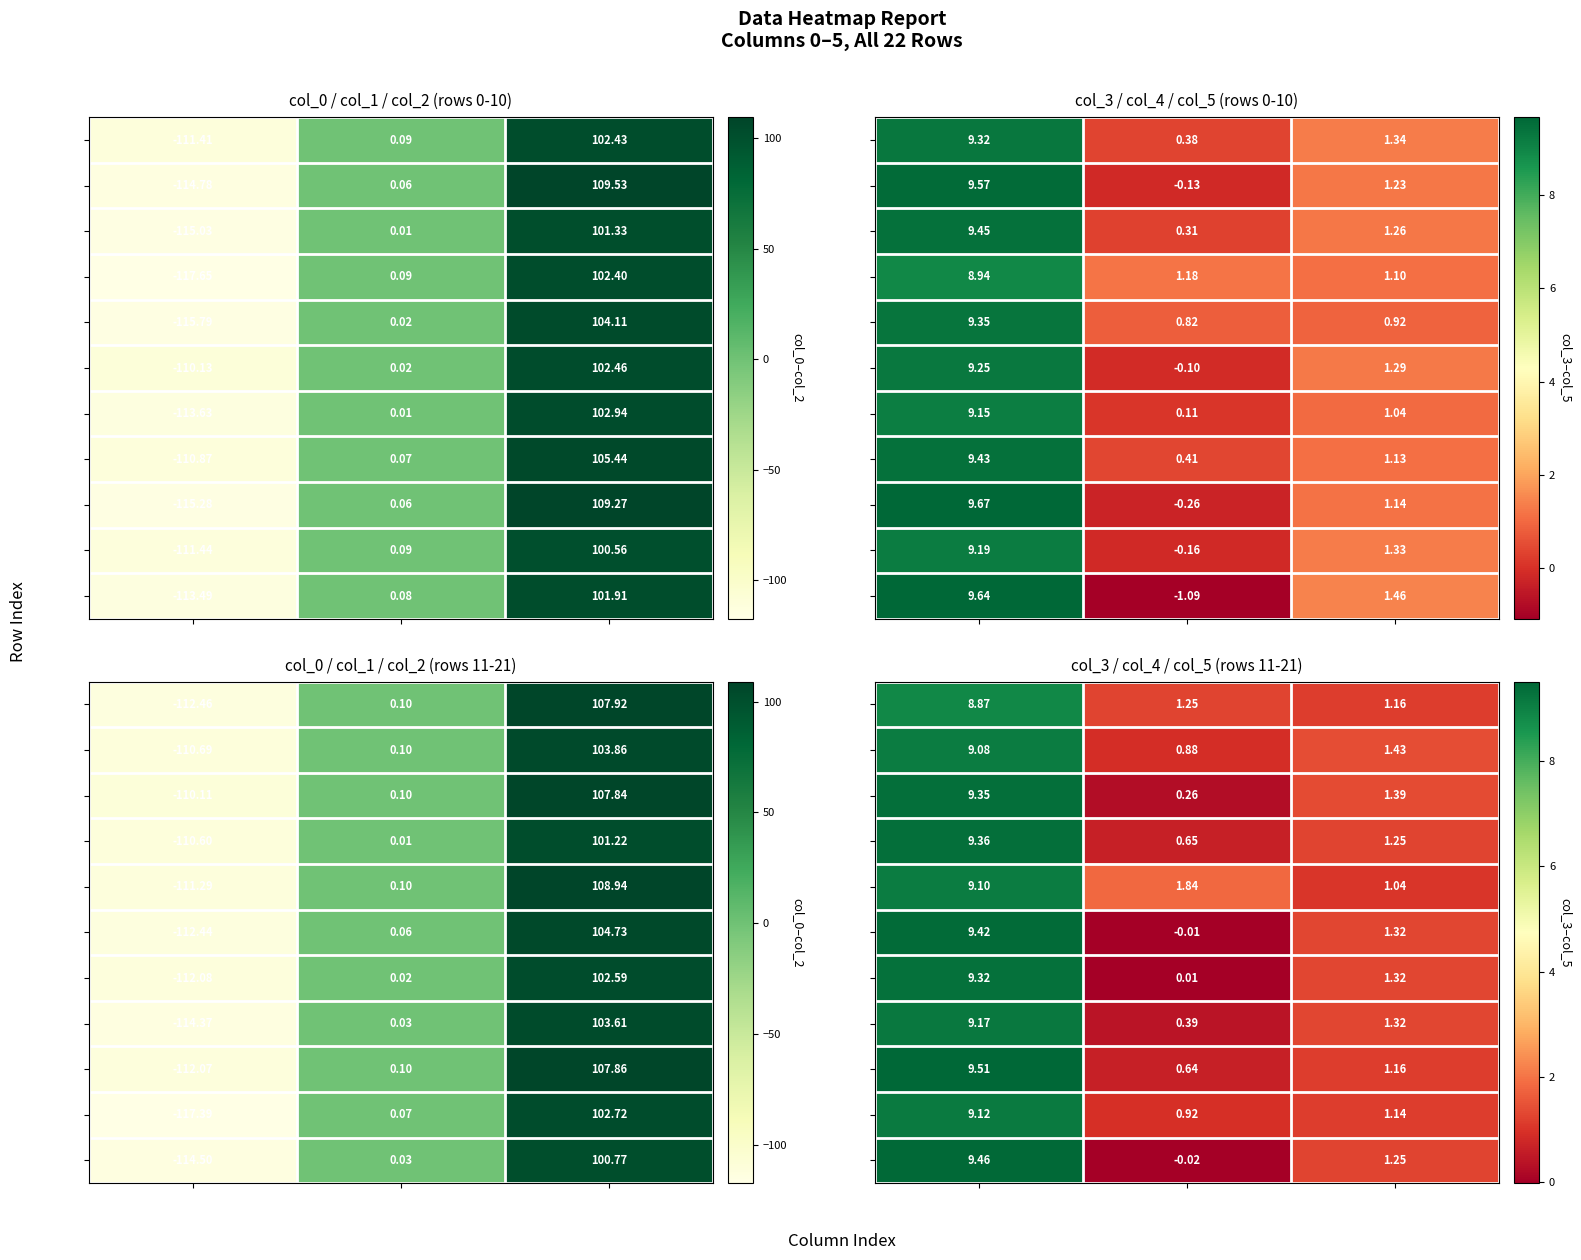

Which series has the largest total across all categories?

R15